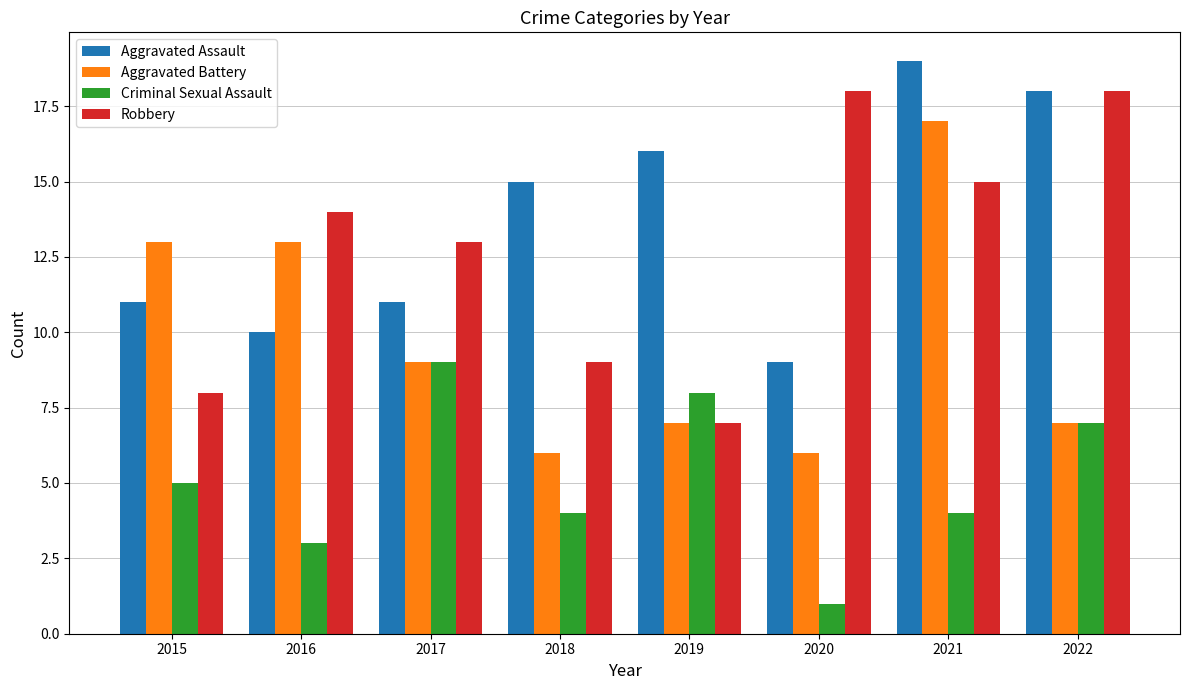

What are all the series names shown in the legend?

Aggravated Assault, Aggravated Battery, Criminal Sexual Assault, Robbery